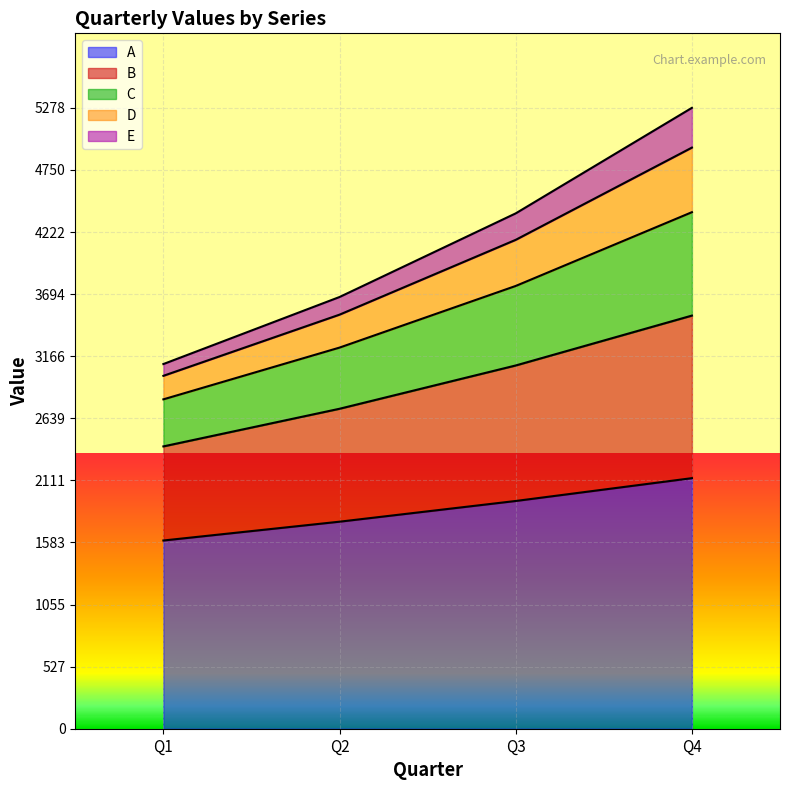

What is the average value of the A series?

1856